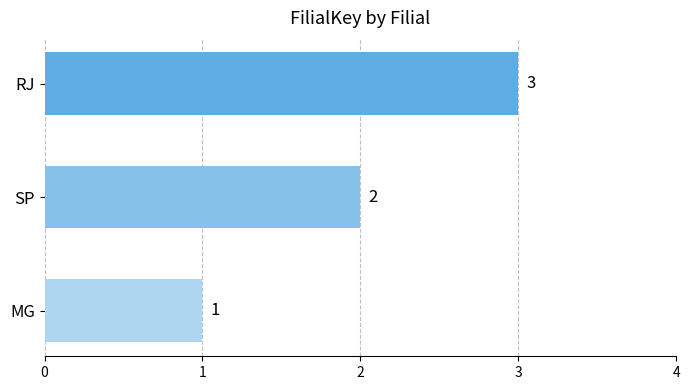

What is the difference between the maximum and minimum values?

2